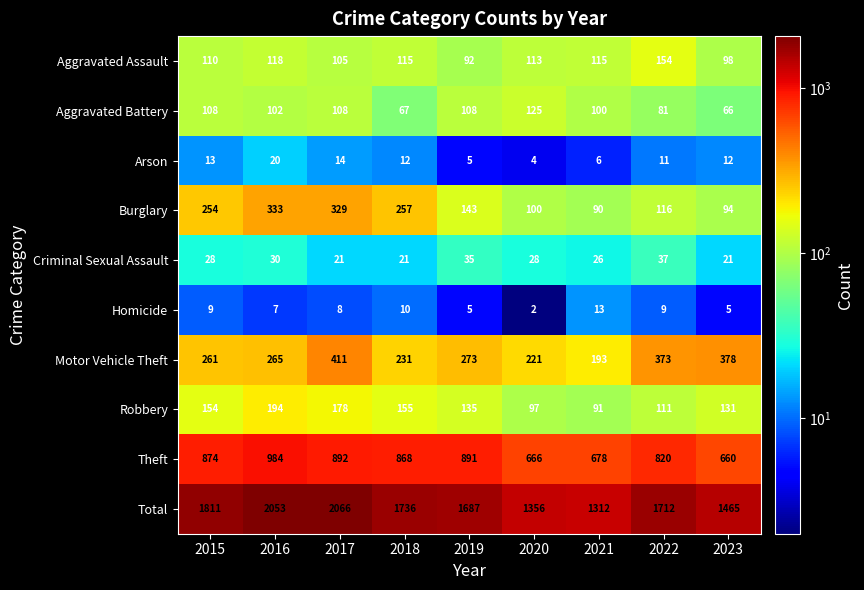

Which series changed the most between 2016 and 2023?

Total